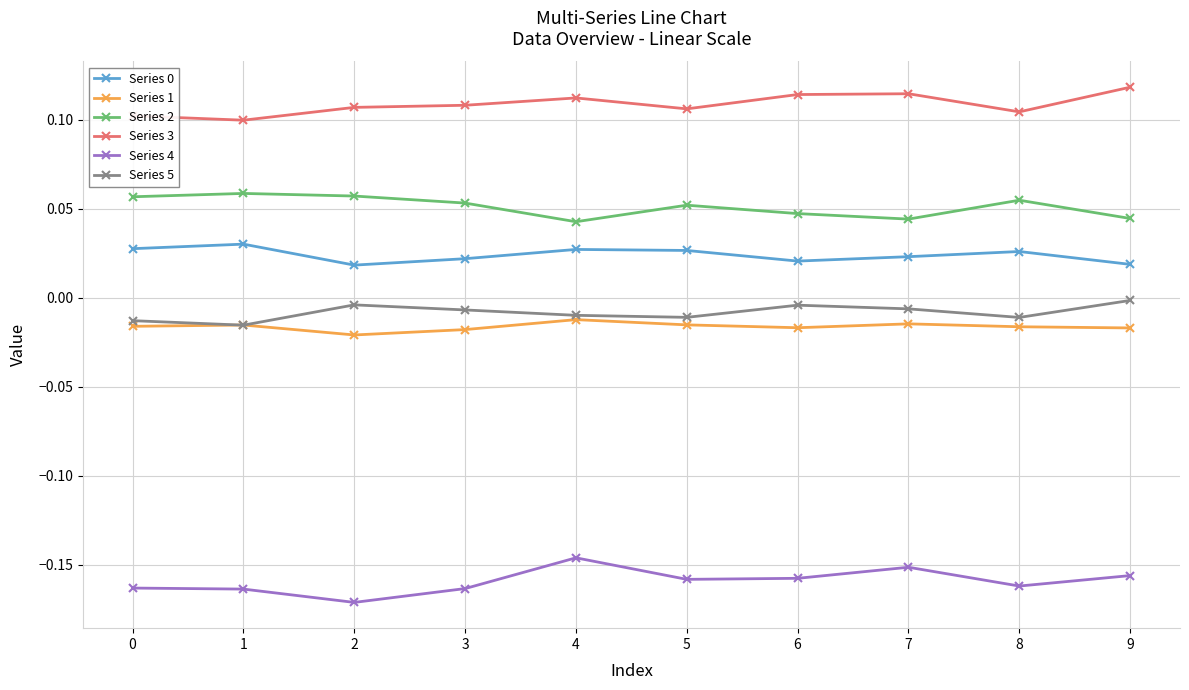

Count the Series 2 values in the range 0 to 1.

10